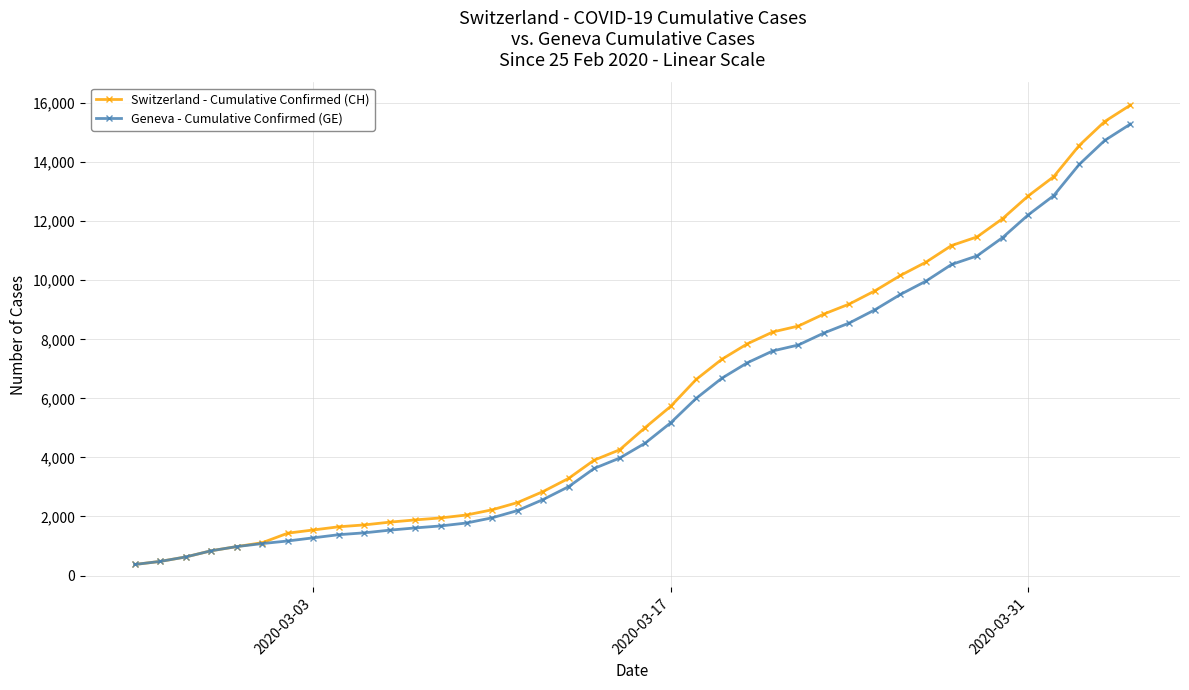

What is the difference between the second highest and second lowest values in the Geneva - Cumulative Confirmed (GE) series?

14254